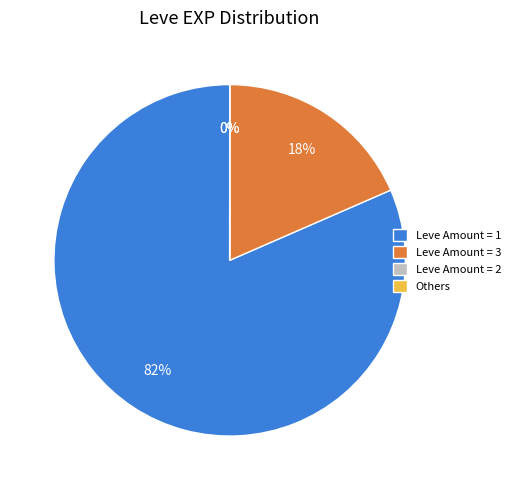

To the nearest percent, what is the difference between the largest and smallest slice percentages?

82%